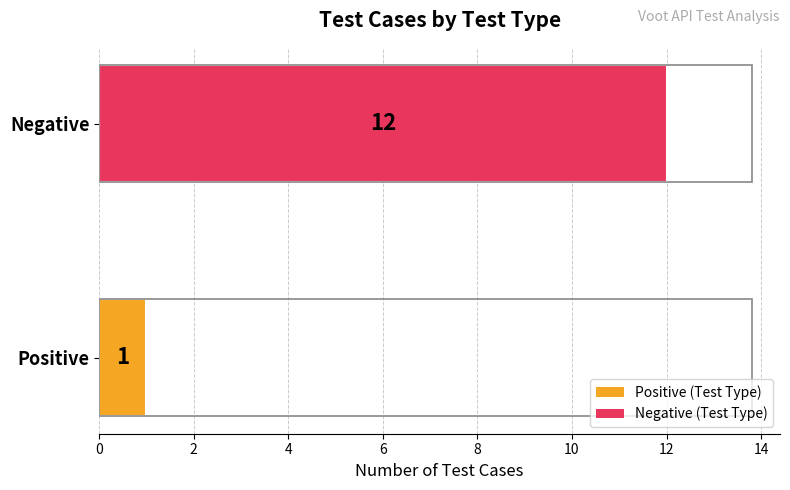

What is the difference between the values at Positive and Negative?

11